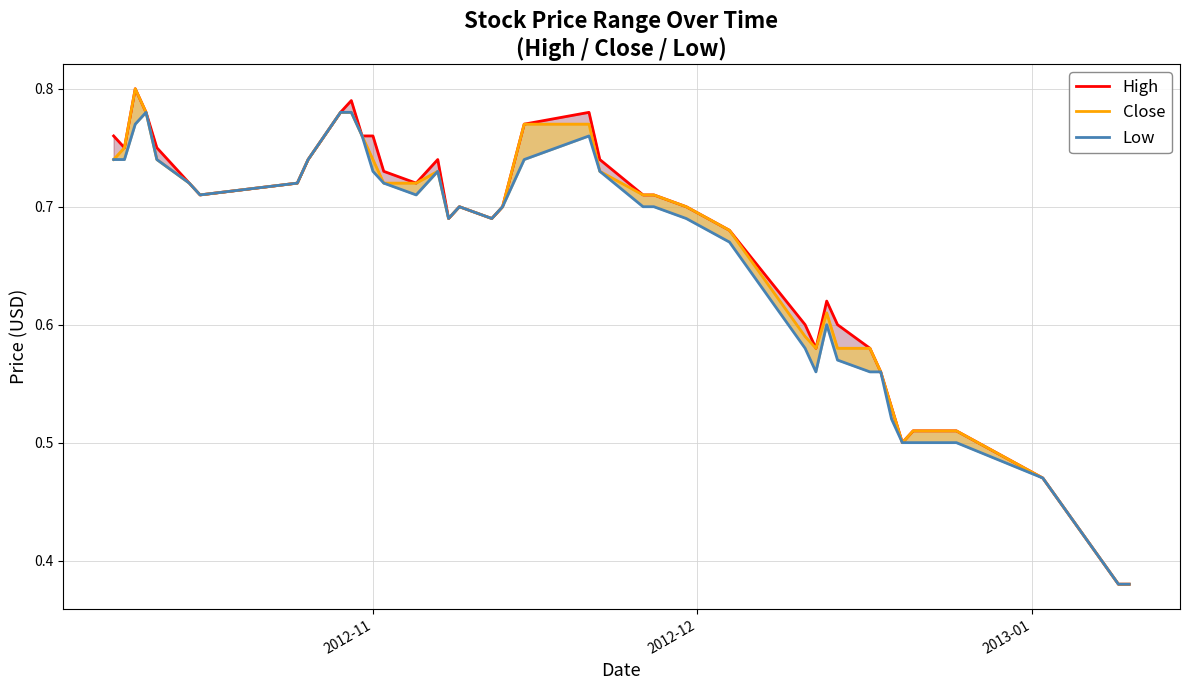

Is the value of High at 17 greater than the value of Low at 2012-11?

No